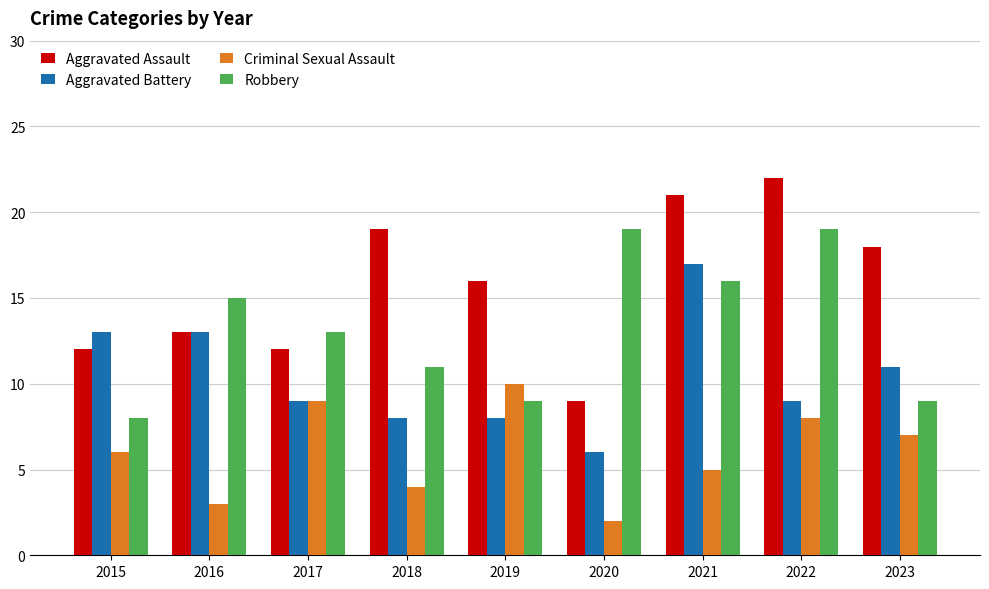

What is the sum of the Robbery values at 2021 and 2020?

35